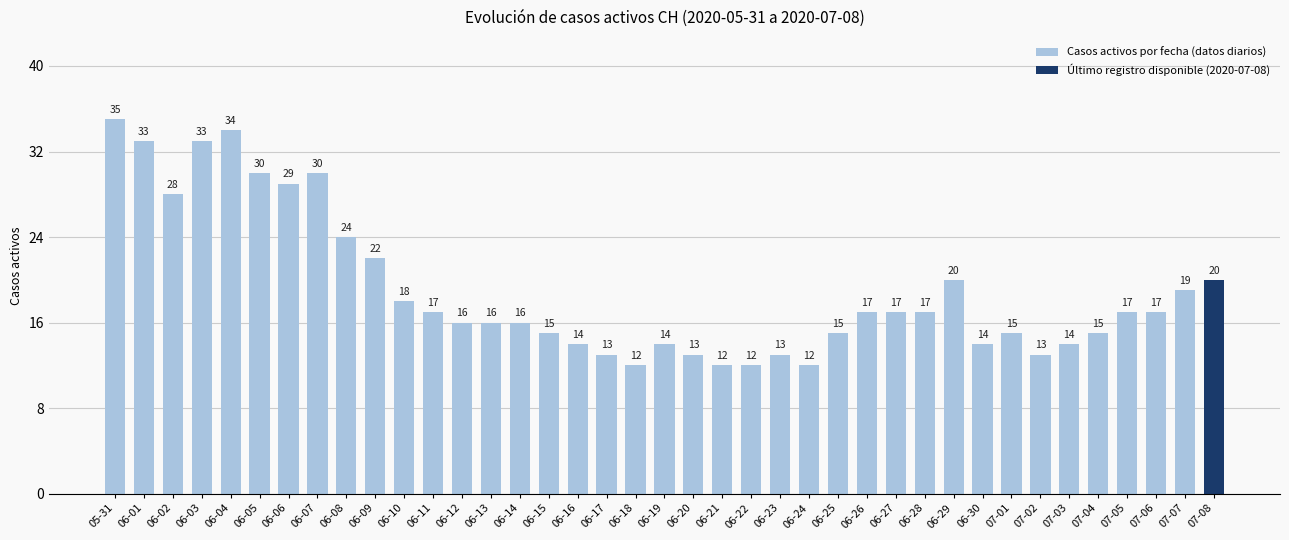

Does the chart contain stacked bars?

No